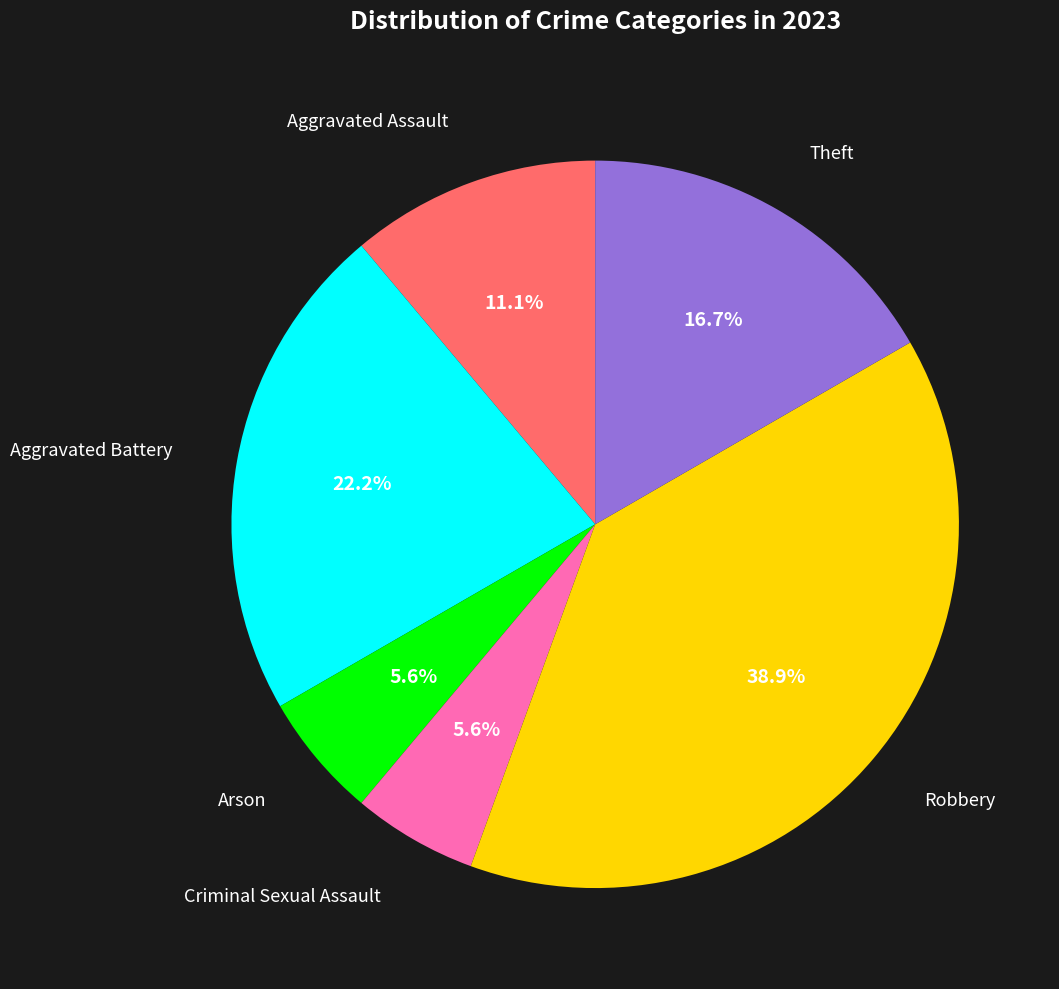

Count the number of slices in the pie.

6